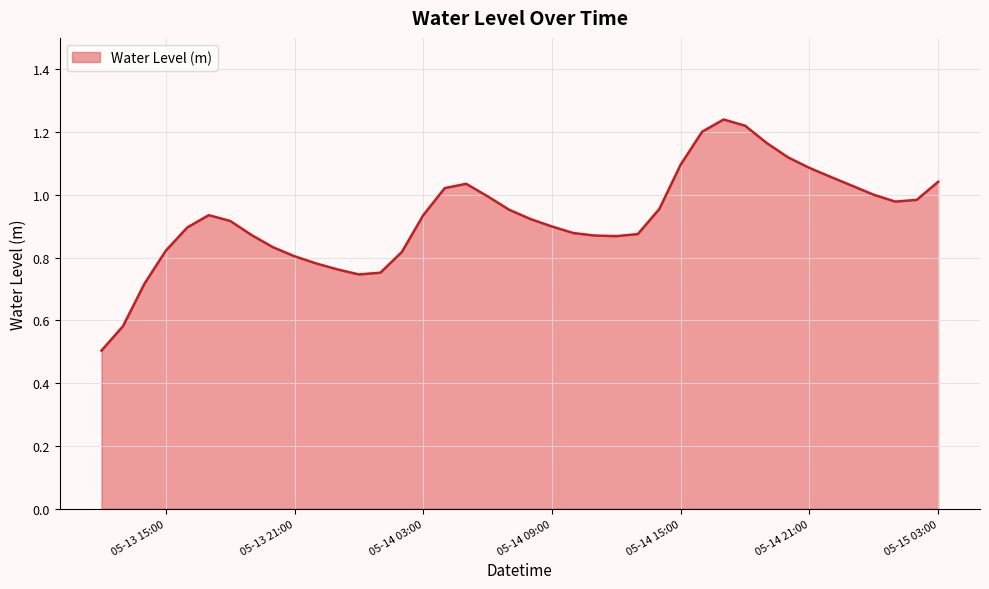

What is the minimum value shown in the chart?

0.5